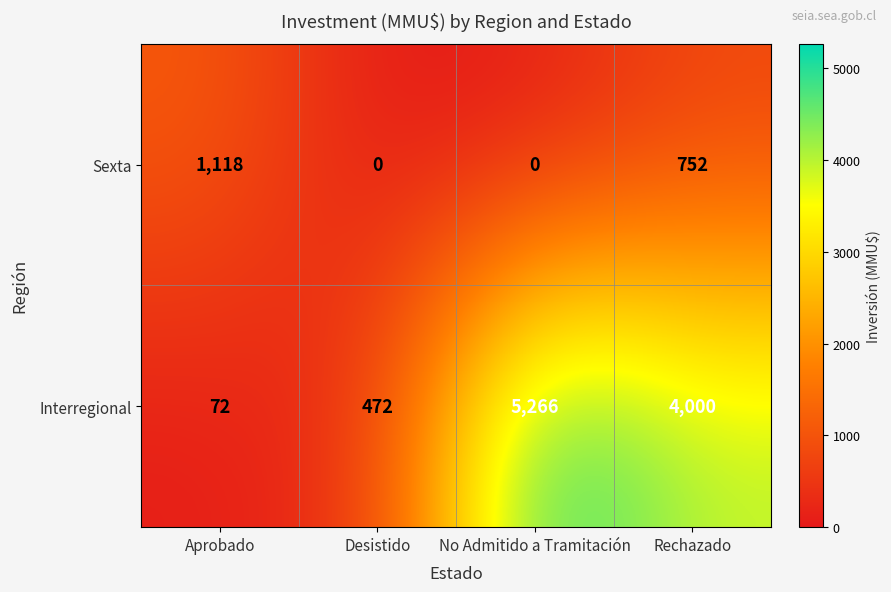

The value of Sexta at Rechazado is 752. True or false?

True